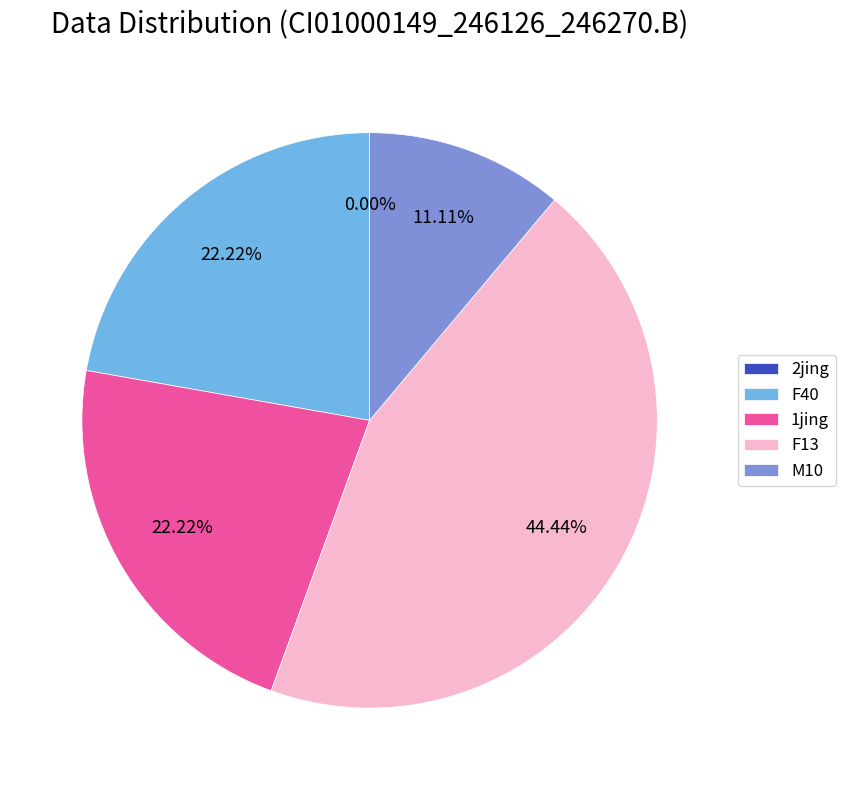

Count the number of slices in the pie.

5